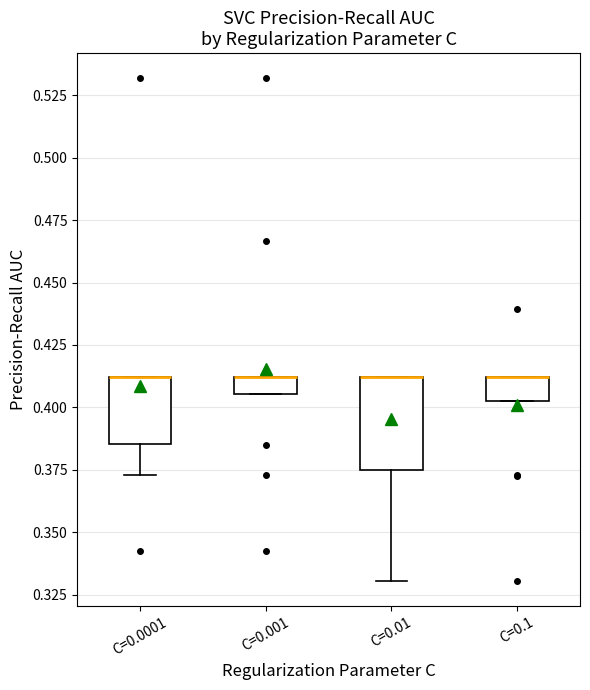

Comparing the boxes themselves (not the whiskers), which one is the tallest?

C=0.01